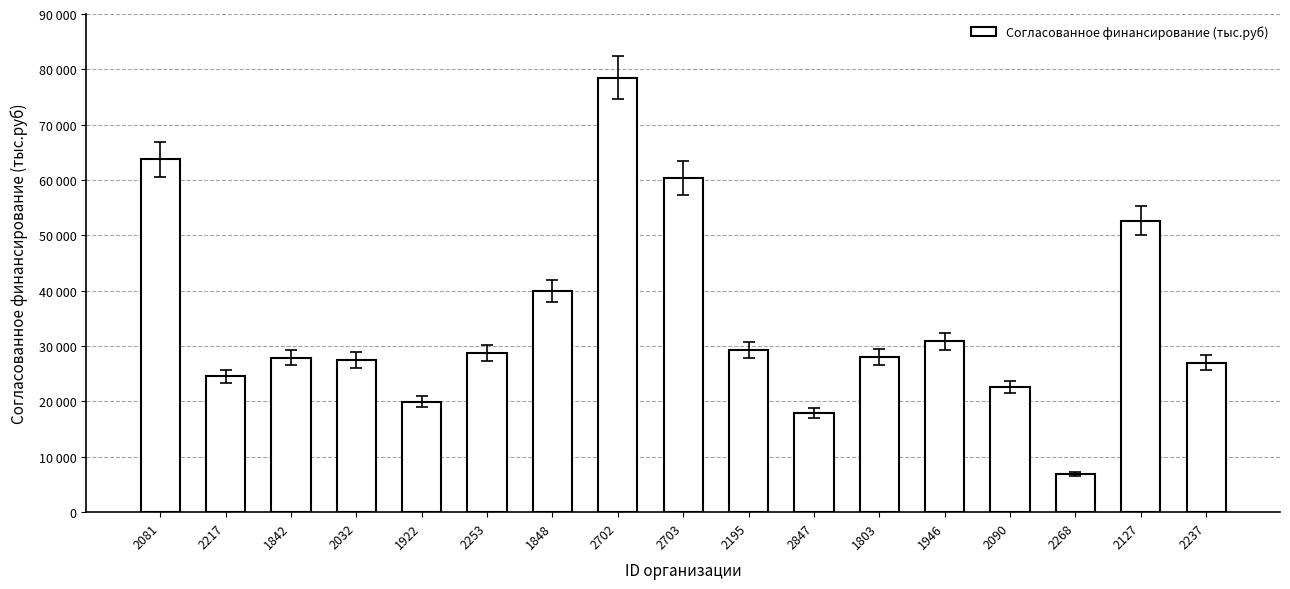

Does the chart contain stacked bars?

No